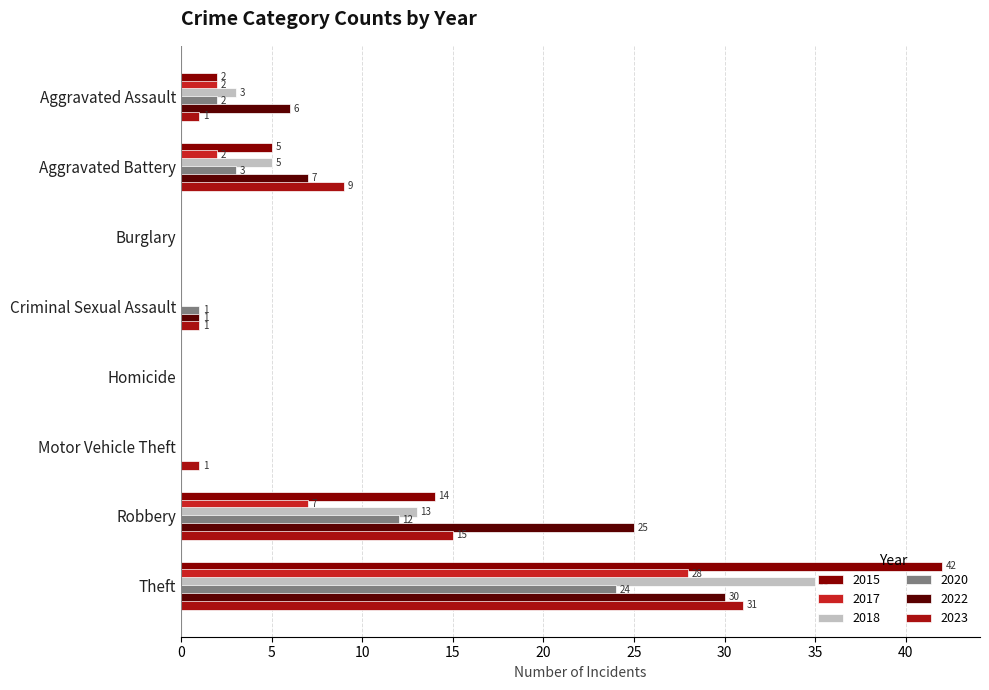

Which series has the widest spread of values?

2015